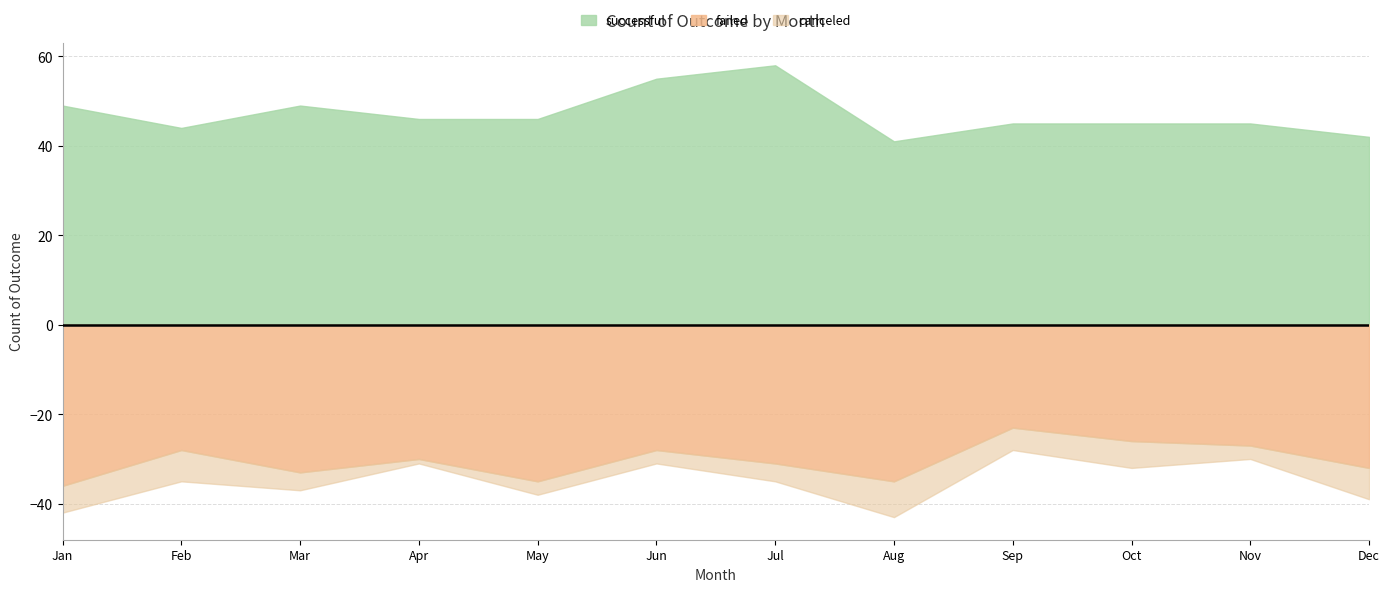

How many lines are shown in the chart?

3